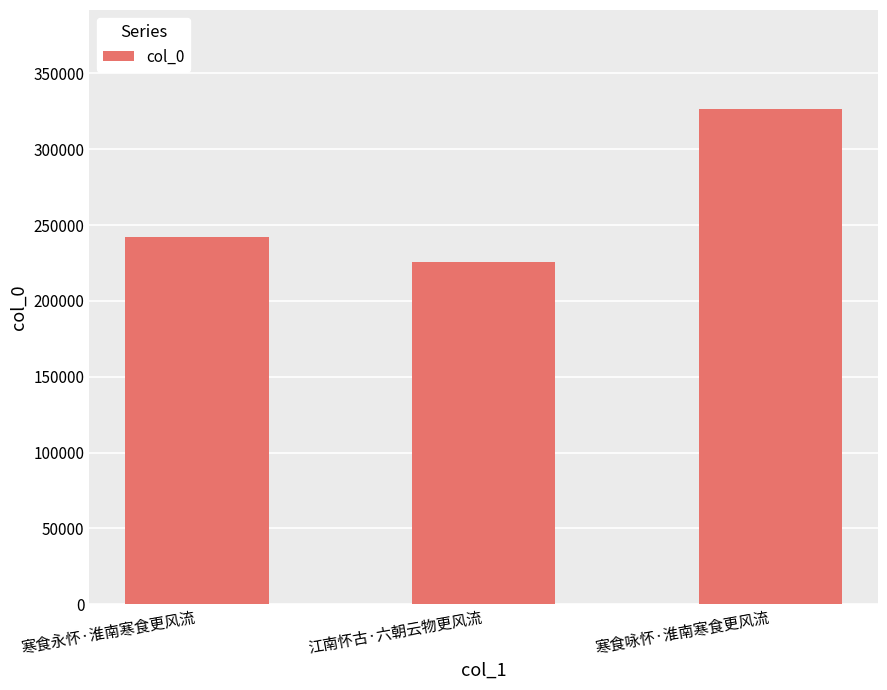

What is the change in value from 寒食永怀·淮南寒食更风流 to 江南怀古·六朝云物更风流?

-16361